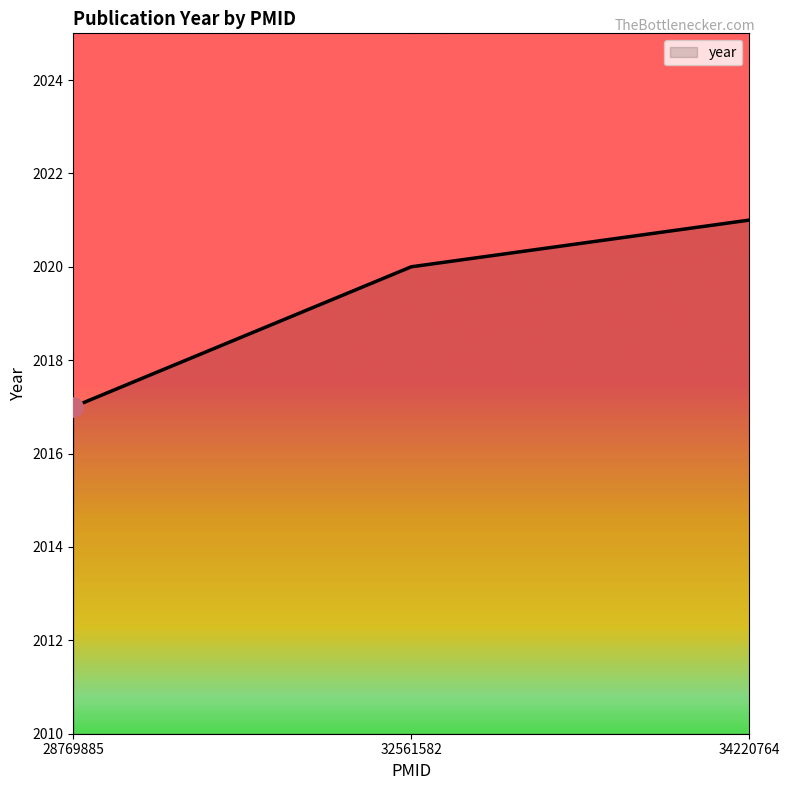

Reading left to right, list all the values displayed in this chart.

2017	2020	2021